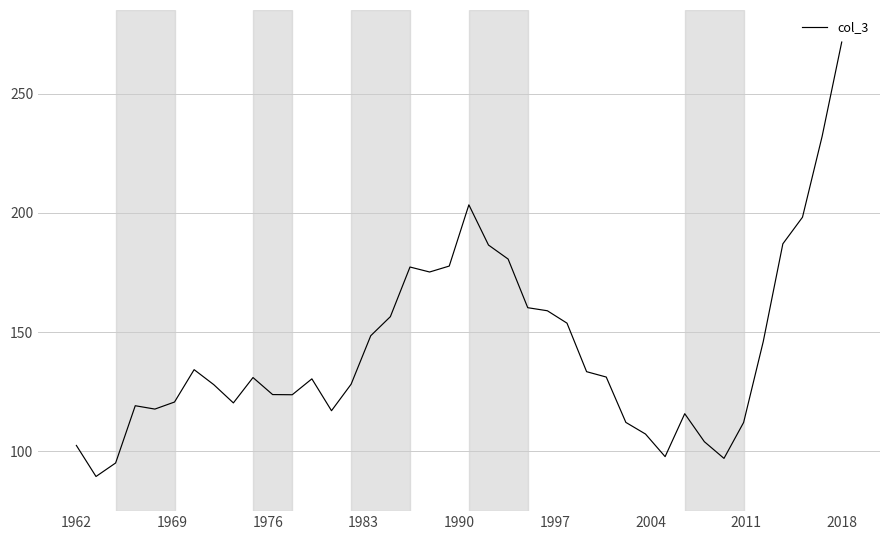

What is the greatest value displayed?

271.6